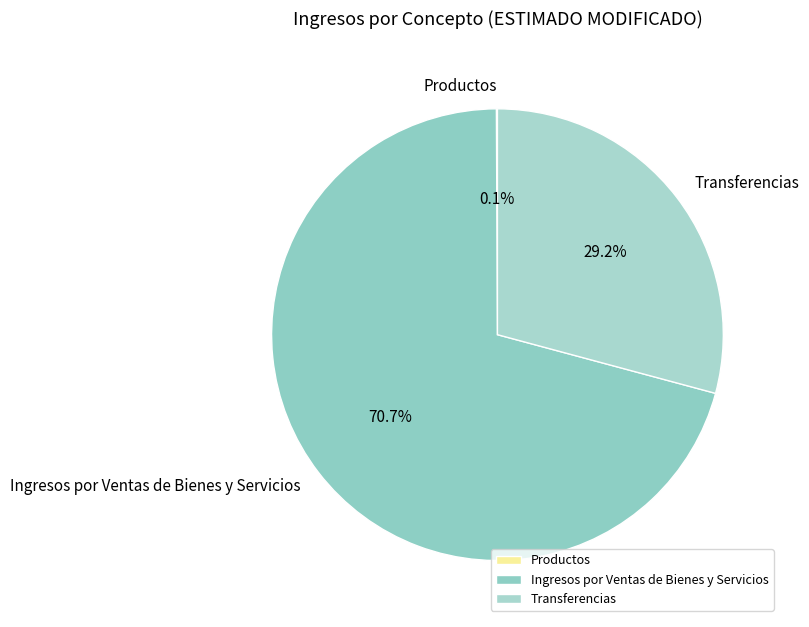

Combined, what portion of the pie is Transferencias and Ingresos por Ventas de Bienes y Servicios?

99.9%